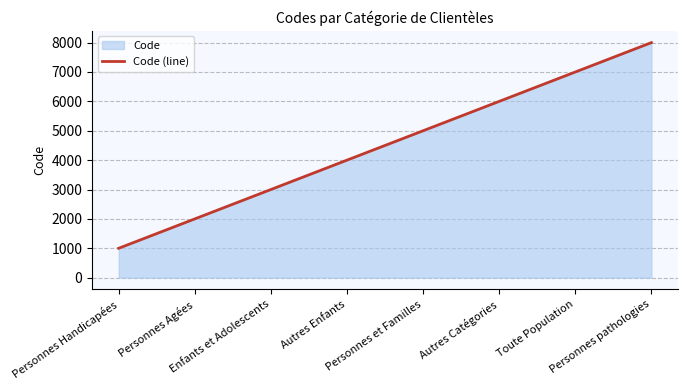

What is the ratio of the value at Autres Catégories to the value at Personnes et Familles?

1.2